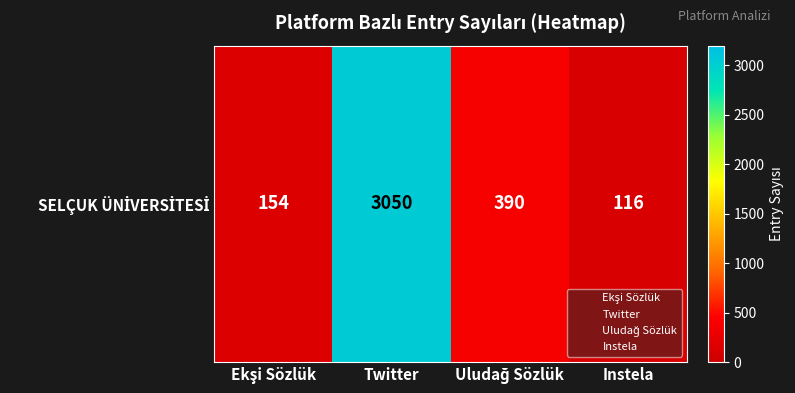

Read the value at Twitter.

3050